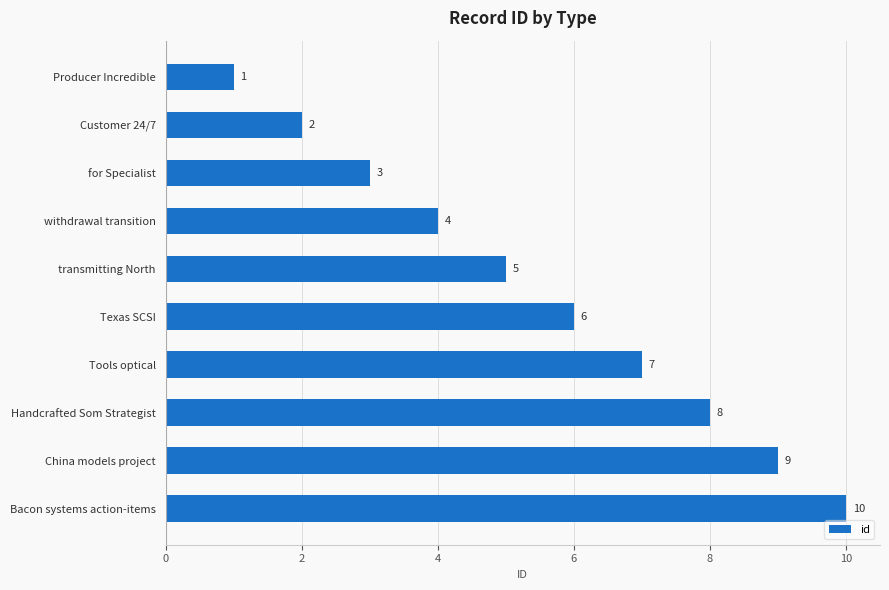

The chart shows a value of 10 at Texas SCSI. True or false?

False